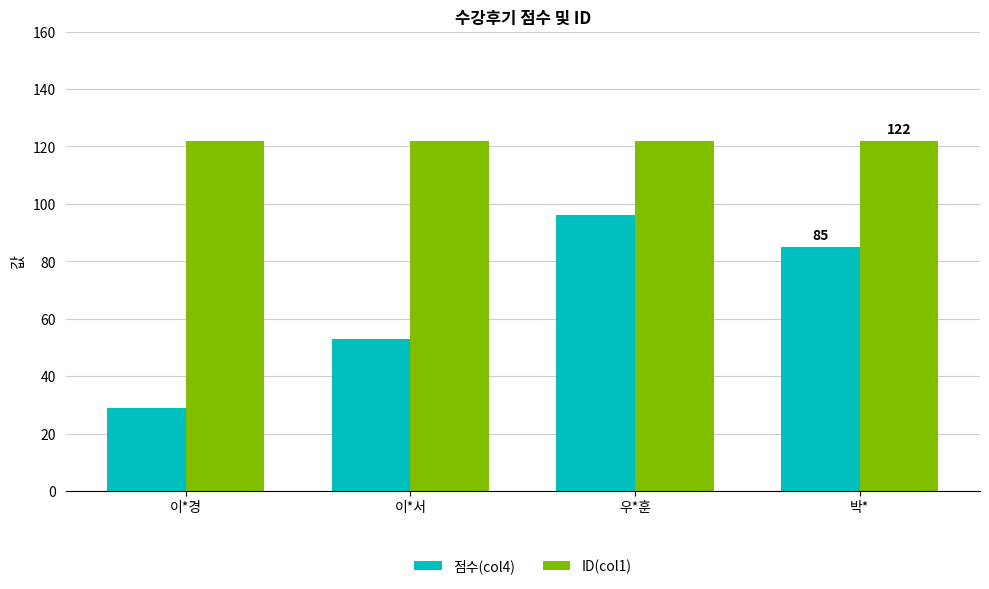

Count the number of data series in this chart.

2